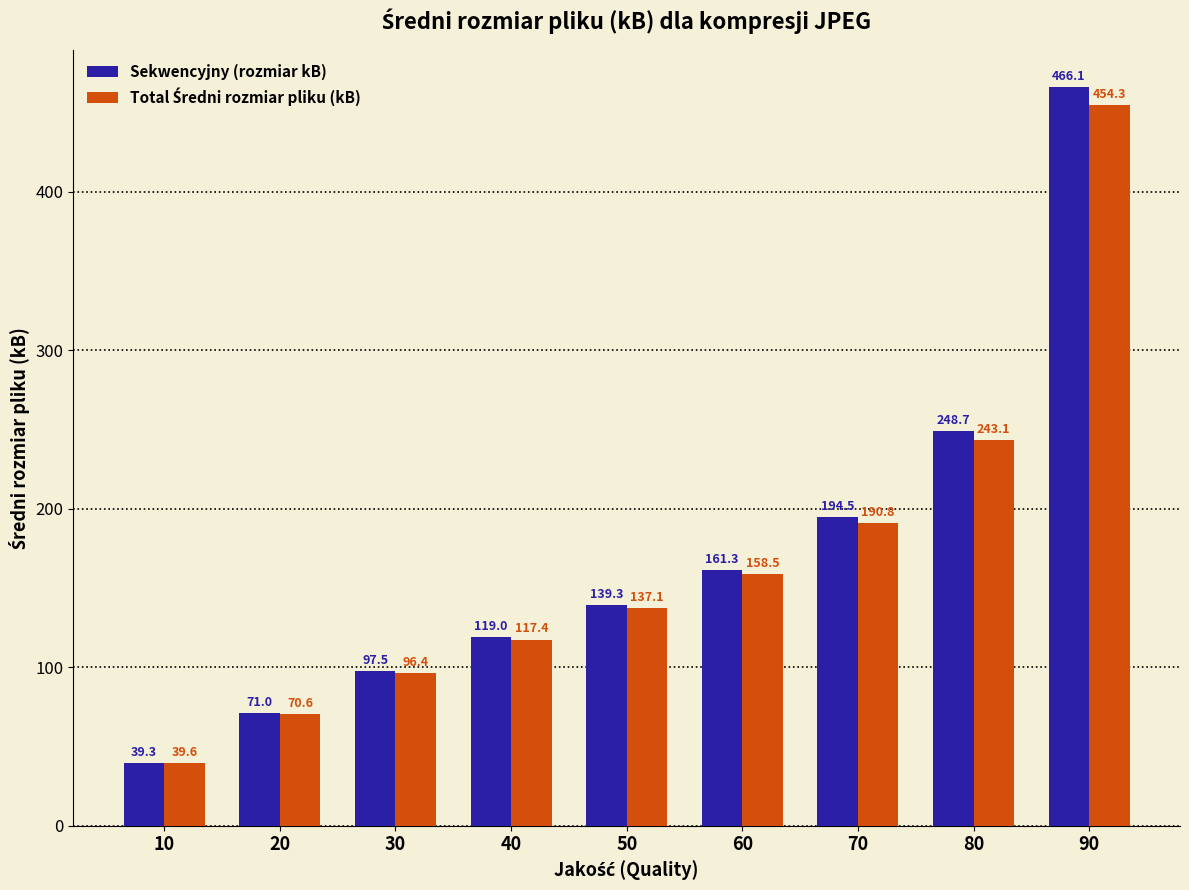

Which series has the largest range (max minus min)?

Sekwencyjny (rozmiar kB)